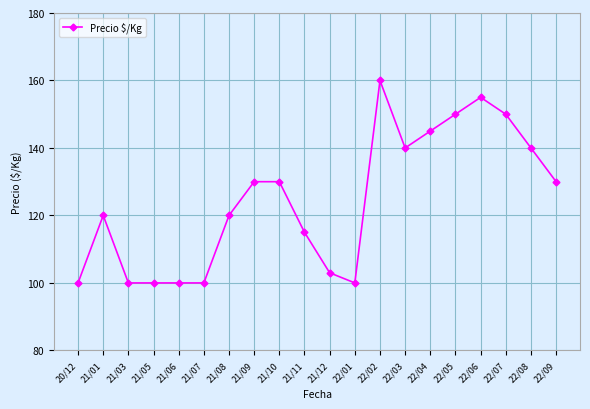

How many lines are shown in the chart?

1